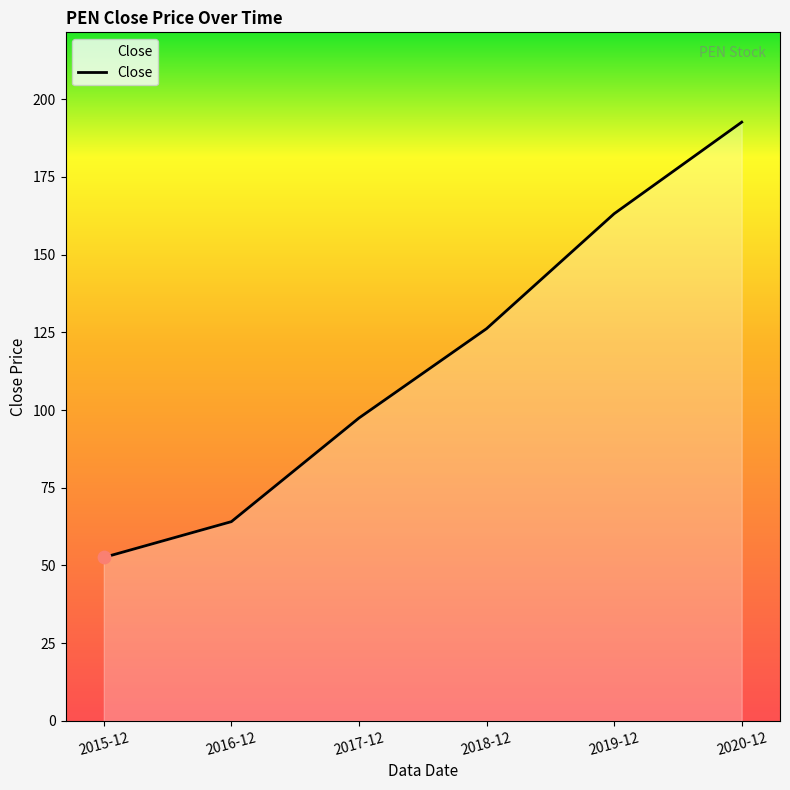

Approximately how many times larger is the value at 2019-12 compared to 2020-12?

0.8